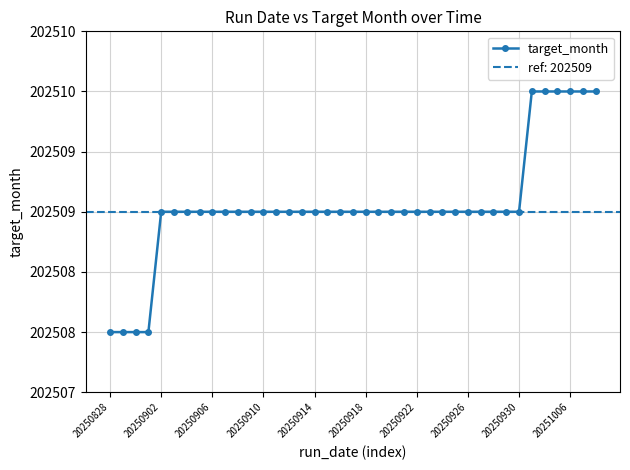

How many distinct data groups are displayed?

1